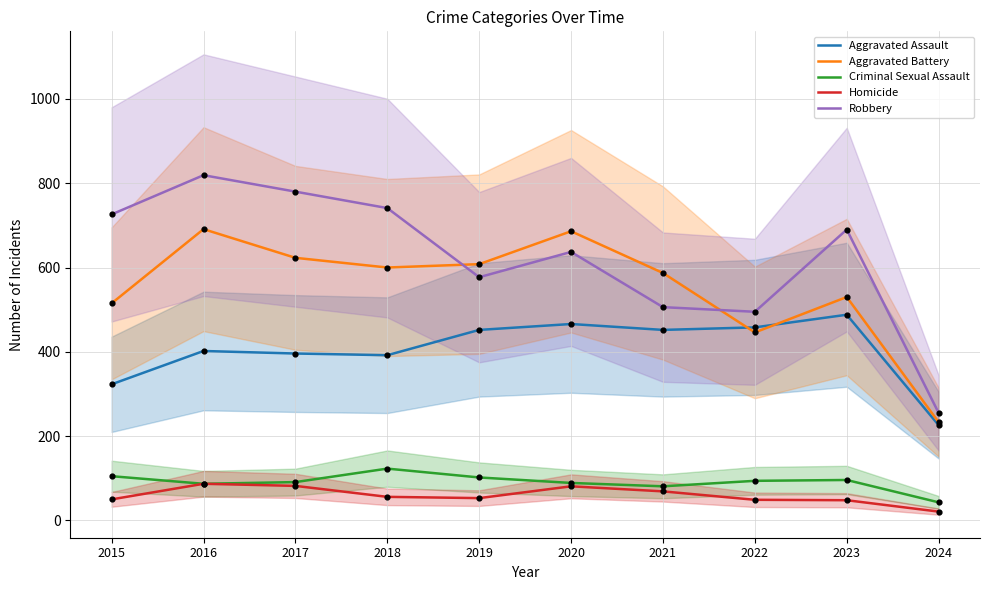

Which series reaches the minimum Y coordinate?

Homicide